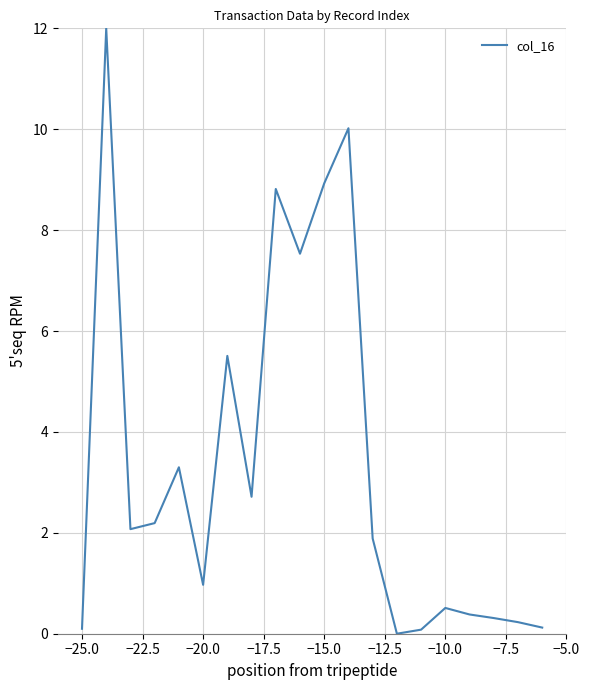

What is the greatest value displayed?

12.0